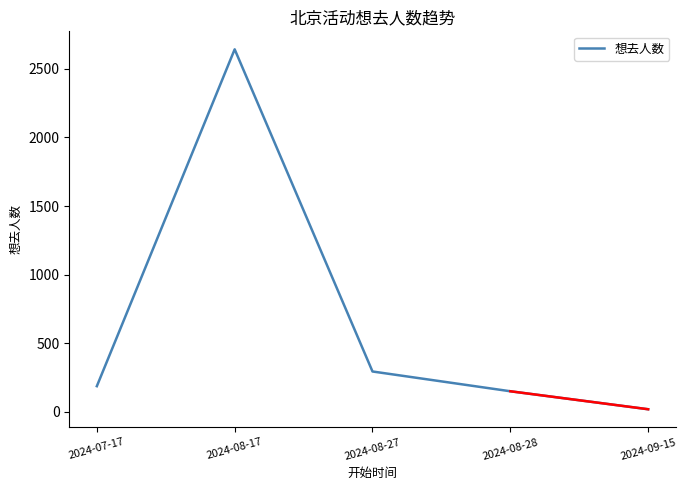

List the labels in order of value, largest first.

2024-08-17, 2024-08-27, 2024-07-17, 2024-08-28, 2024-09-15